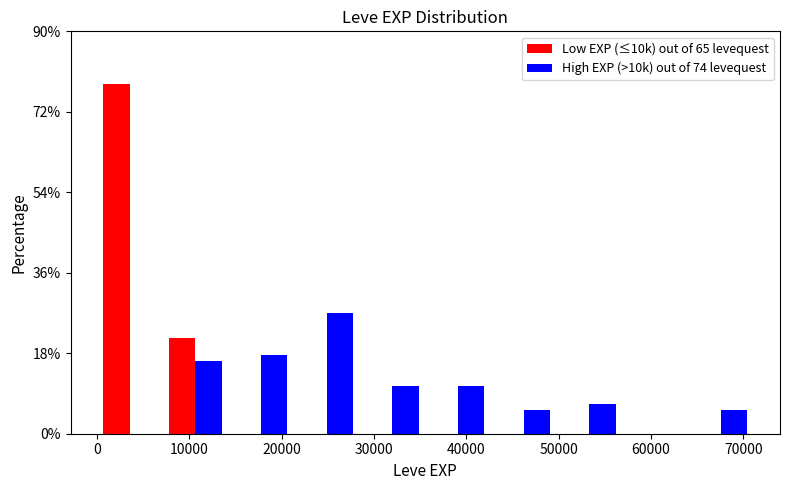

Reading left to right, list every range on the x-axis with the height of the bar of each series over it. Neither the bar edges nor the heights are printed on the chart, so give them approximately, as read against the axes.

0 to 7000: Low EXP (≤10k) out of 65 levequest=78	High EXP (>10k) out of 74 levequest=0
7000 to 14000: Low EXP (≤10k) out of 65 levequest=22	High EXP (>10k) out of 74 levequest=16
14000 to 21000: Low EXP (≤10k) out of 65 levequest=0	High EXP (>10k) out of 74 levequest=18
21000 to 28000: Low EXP (≤10k) out of 65 levequest=0	High EXP (>10k) out of 74 levequest=28
28000 to 36000: Low EXP (≤10k) out of 65 levequest=0	High EXP (>10k) out of 74 levequest=10
36000 to 43000: Low EXP (≤10k) out of 65 levequest=0	High EXP (>10k) out of 74 levequest=10
43000 to 50000: Low EXP (≤10k) out of 65 levequest=0	High EXP (>10k) out of 74 levequest=6
50000 to 57000: Low EXP (≤10k) out of 65 levequest=0	High EXP (>10k) out of 74 levequest=6
57000 to 64000: Low EXP (≤10k) out of 65 levequest=0	High EXP (>10k) out of 74 levequest=0
64000 to 71000: Low EXP (≤10k) out of 65 levequest=0	High EXP (>10k) out of 74 levequest=6